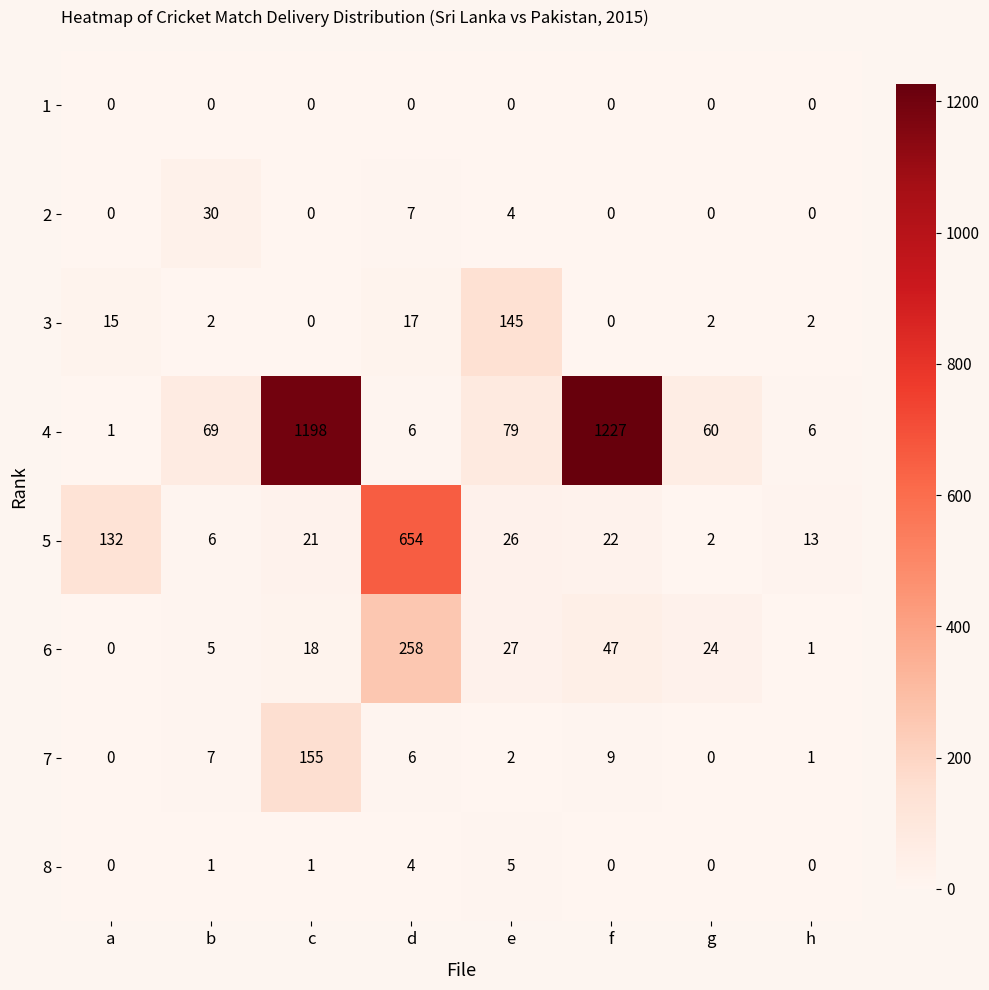

List the series in order of their peak value, highest first.

4, 5, 6, 7, 3, 2, 8, 1